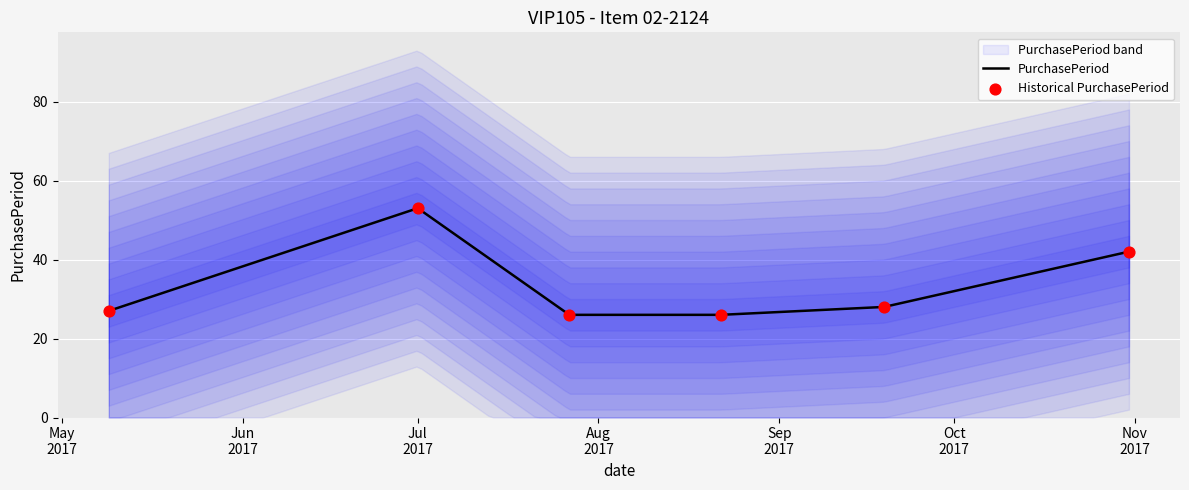

What is the minimum value for PurchasePeriod?

26.0